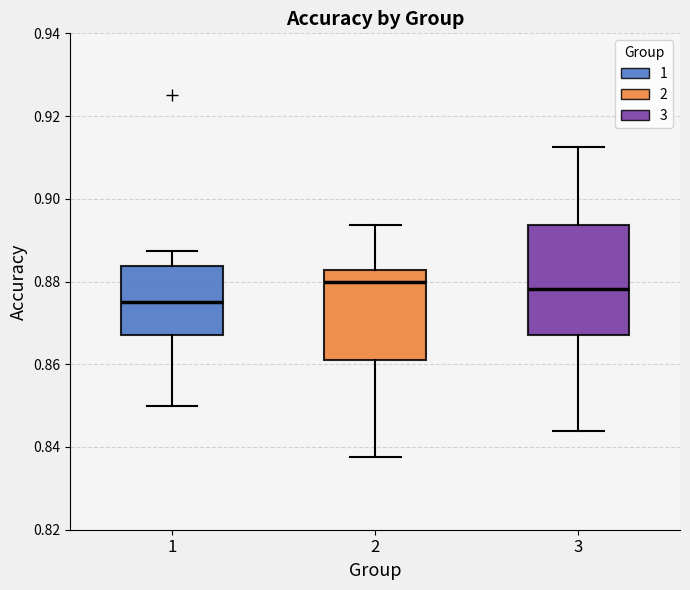

Which box is the tallest, from its lower edge to its upper edge?

3